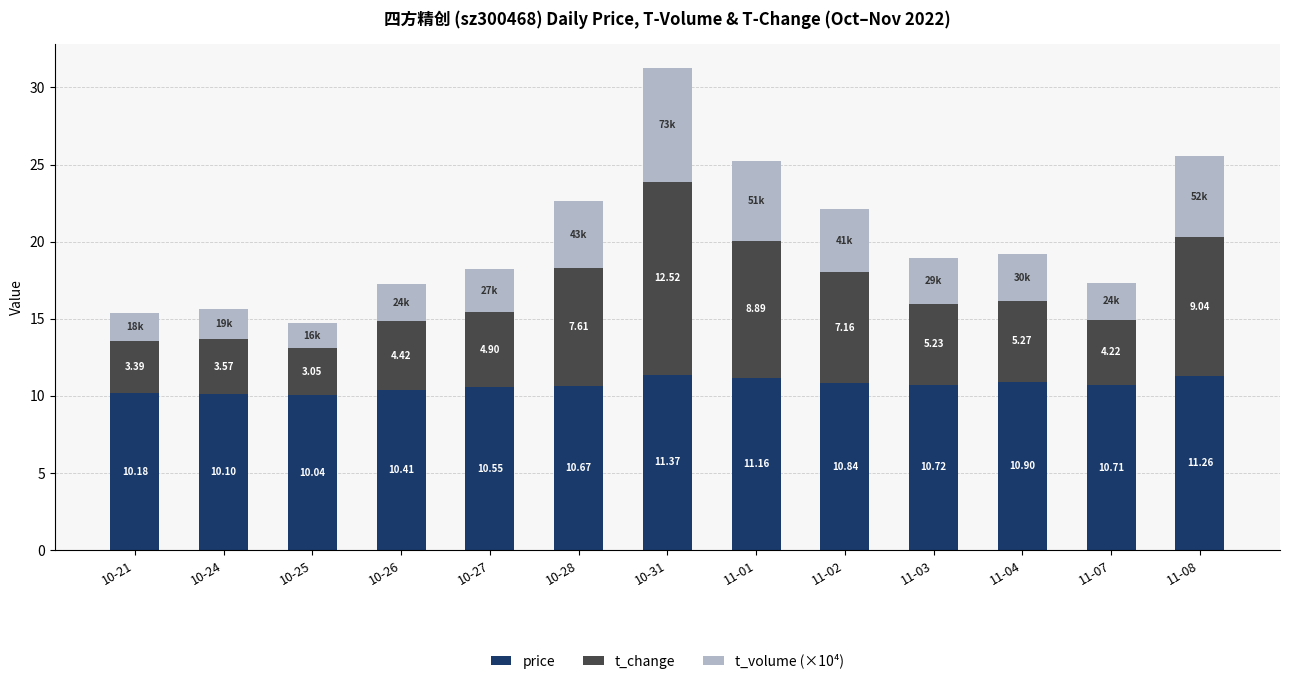

What is the value of the price bar at the 6th from the left?

10.7